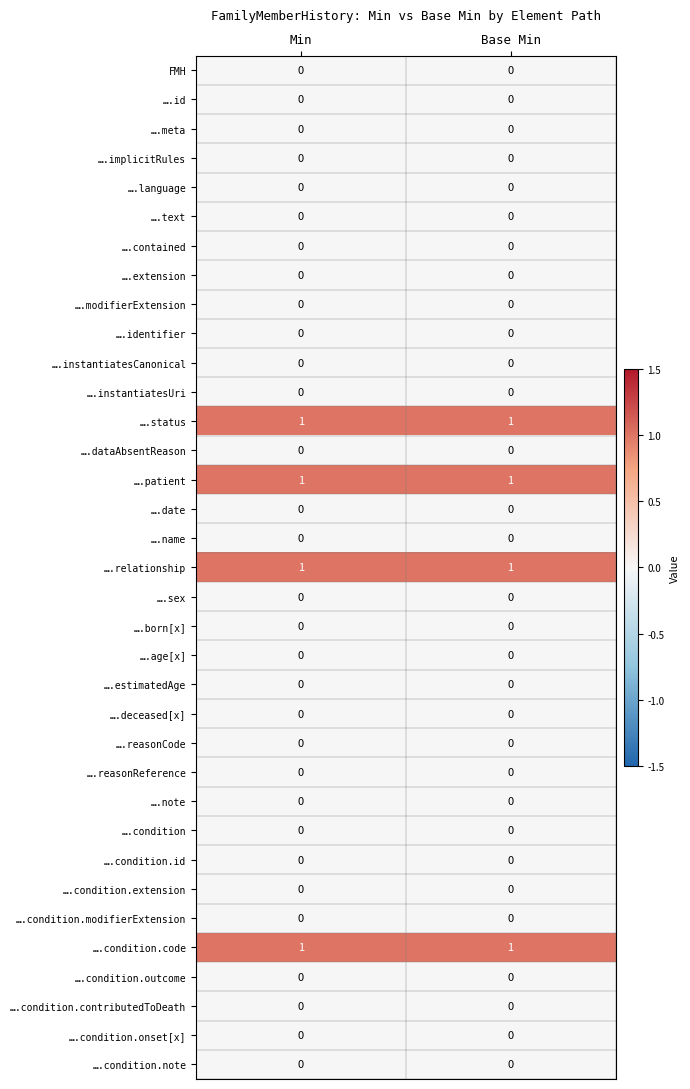

What is the total value across all series at Min?

4